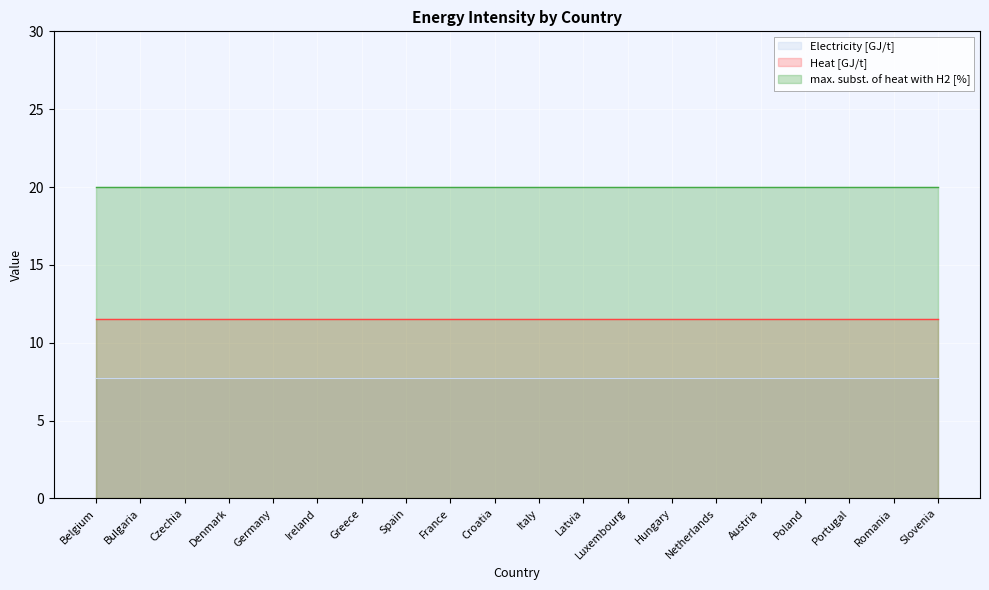

Which series has the largest total across all categories?

max. subst. of heat with H2 [%]